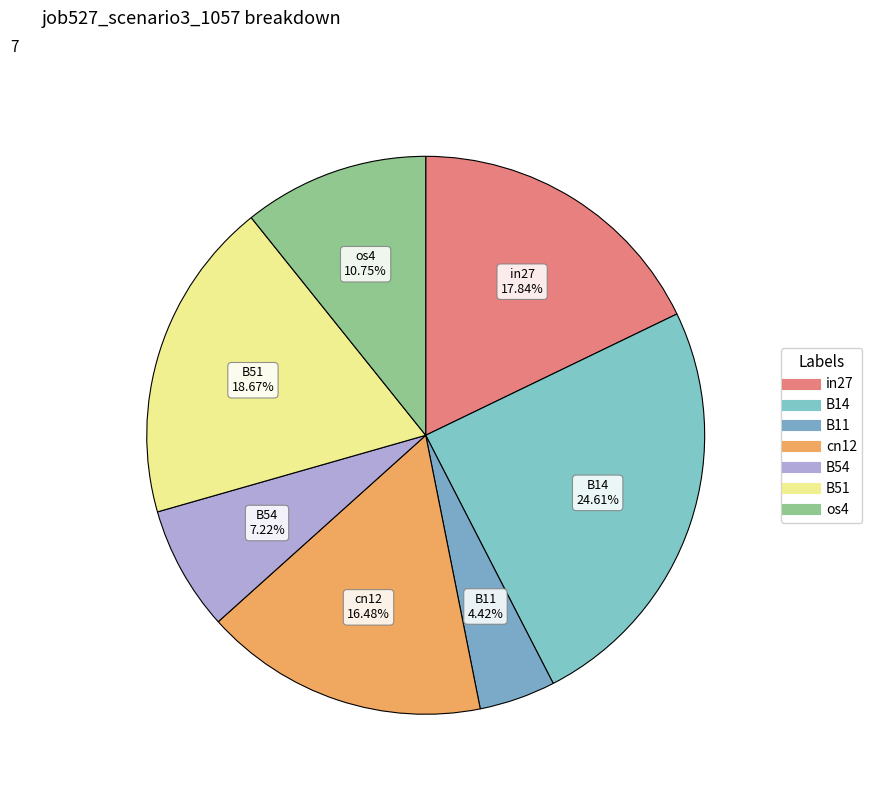

Count the number of slices in the pie.

7